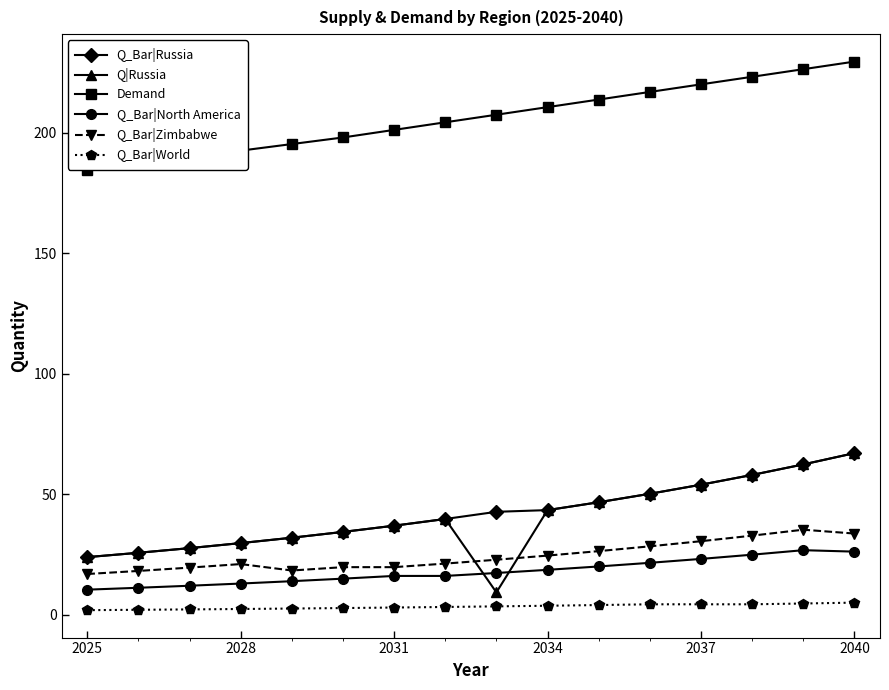

What is the value of the Q_Bar|Russia point at the 6th from the left?

34.5